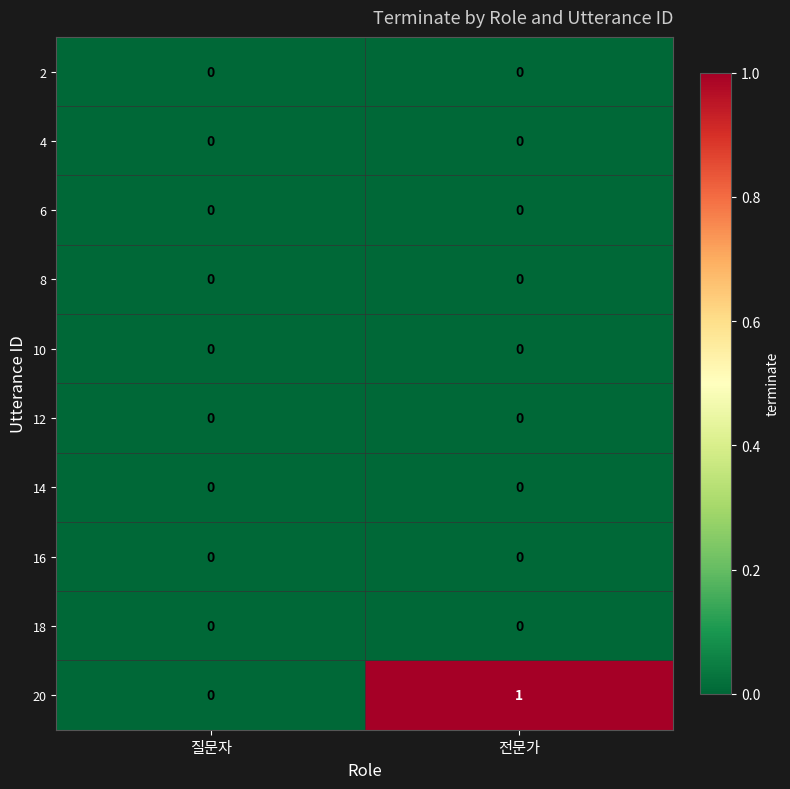

Between 질문자 and 전문가, which series saw the biggest shift?

20